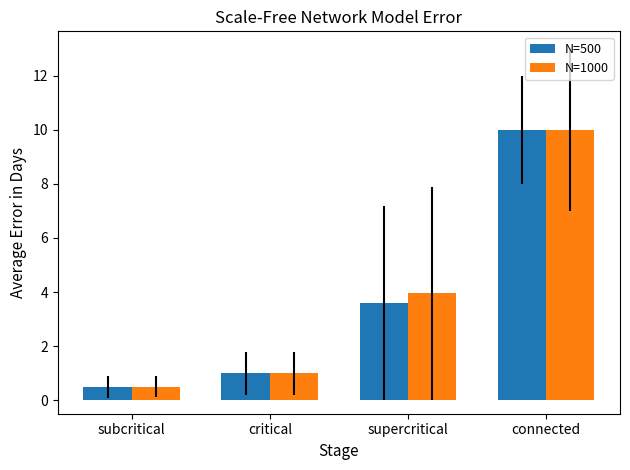

Is the value of N=500 at subcritical greater than the value of N=1000 at connected?

No